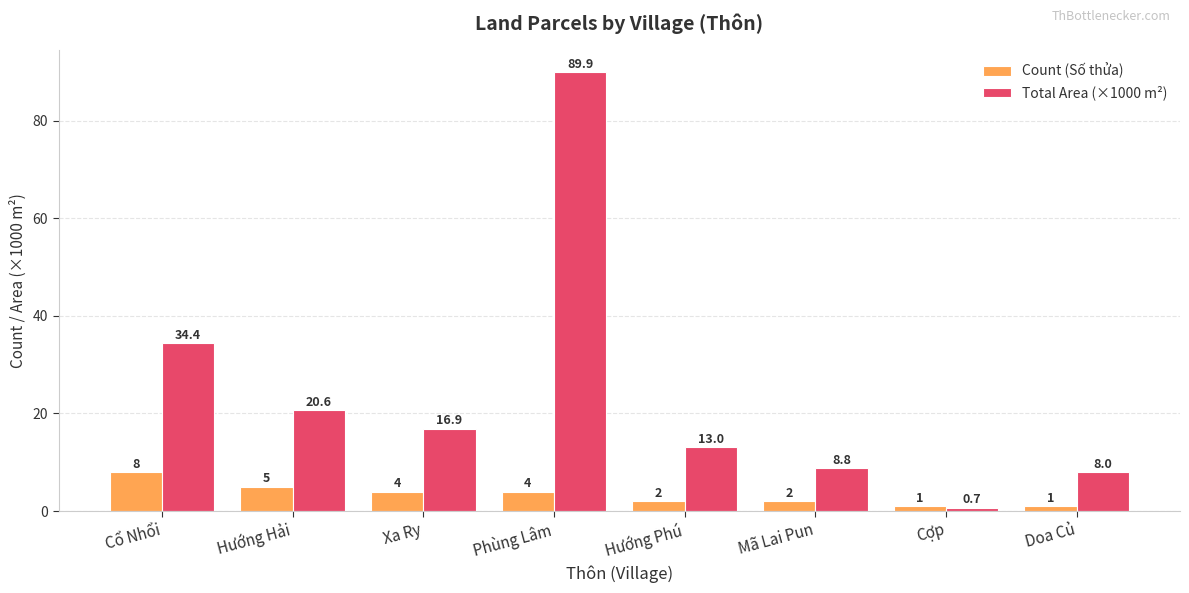

What is the approximate value of Count (Số thửa) at Hướng Phú?

2.0